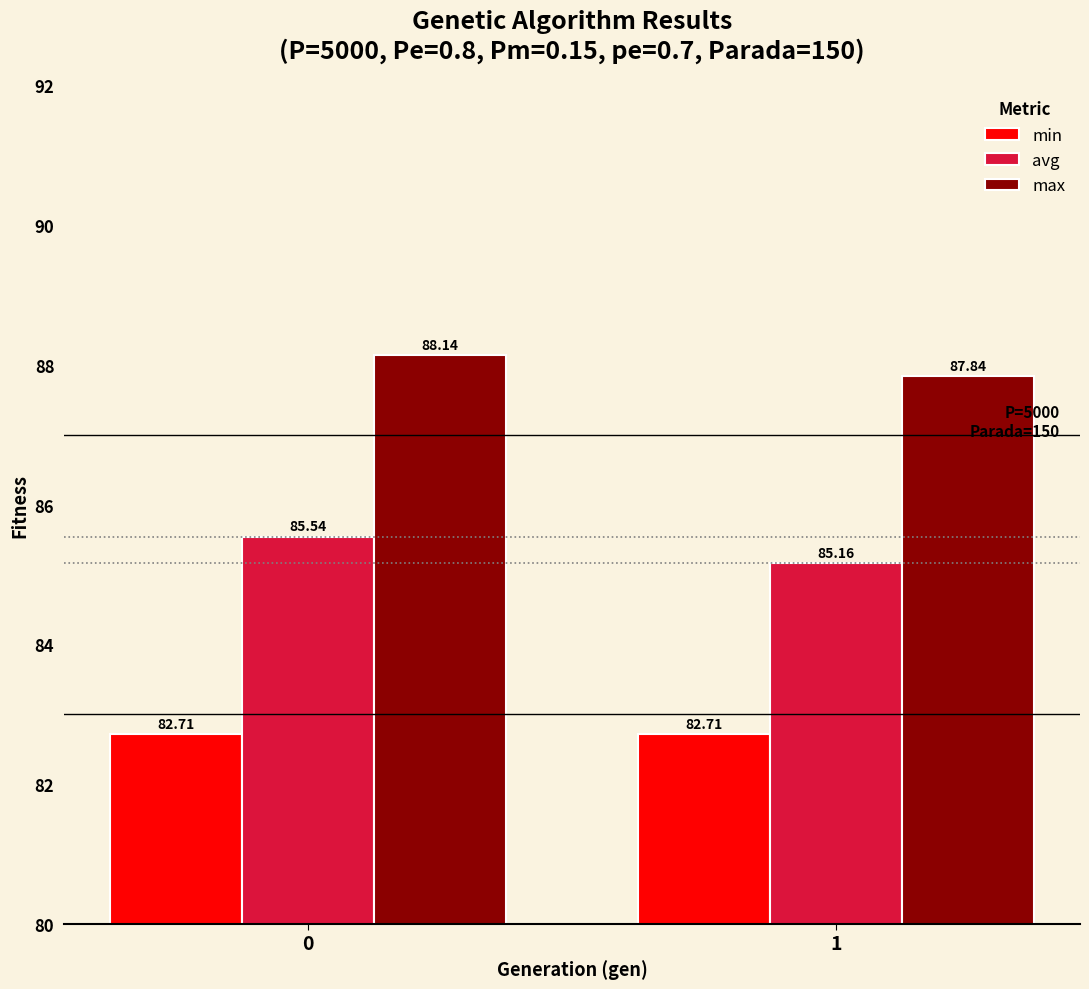

What is the highest value of the max series?

88.1